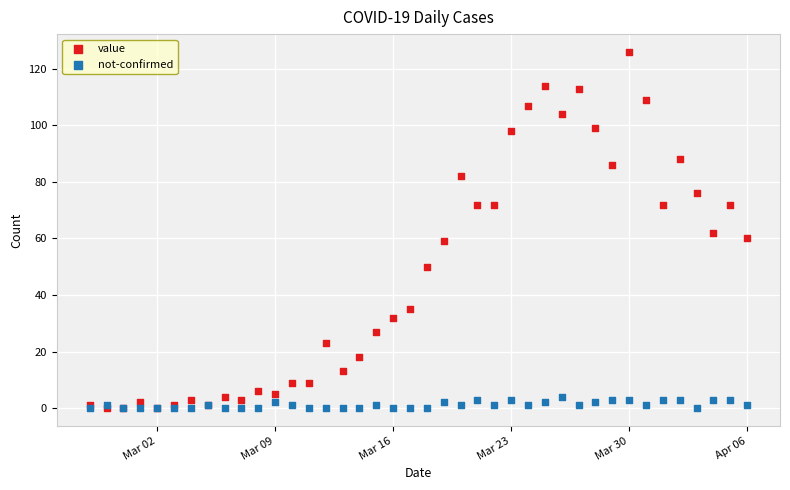

What are all the series names shown in the legend?

value, not-confirmed